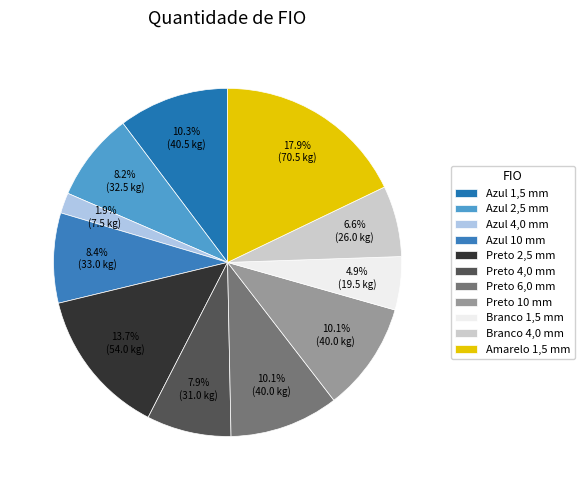

To the nearest percent, what is the combined percentage of Azul 1,5 mm and Azul 10 mm?

19%